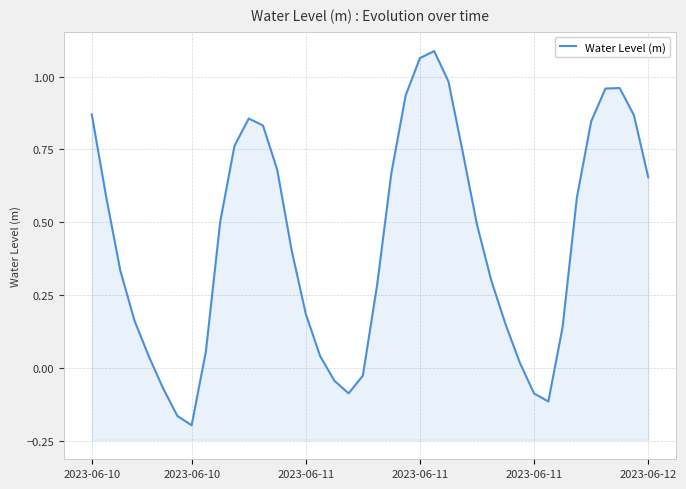

Rank the categories by value from highest to lowest.

24, 23, 25, 37, 36, 22, 2023-06-10, 38, 11, 35, 12, 10, 26, 13, 21, 39, 2023-06-10, 34, 9, 27, 14, 2023-06-11, 28, 20, 15, 2023-06-11, 29, 33, 8, 16, 2023-06-11, 30, 19, 17, 2023-06-12, 18, 31, 32, 6, 7